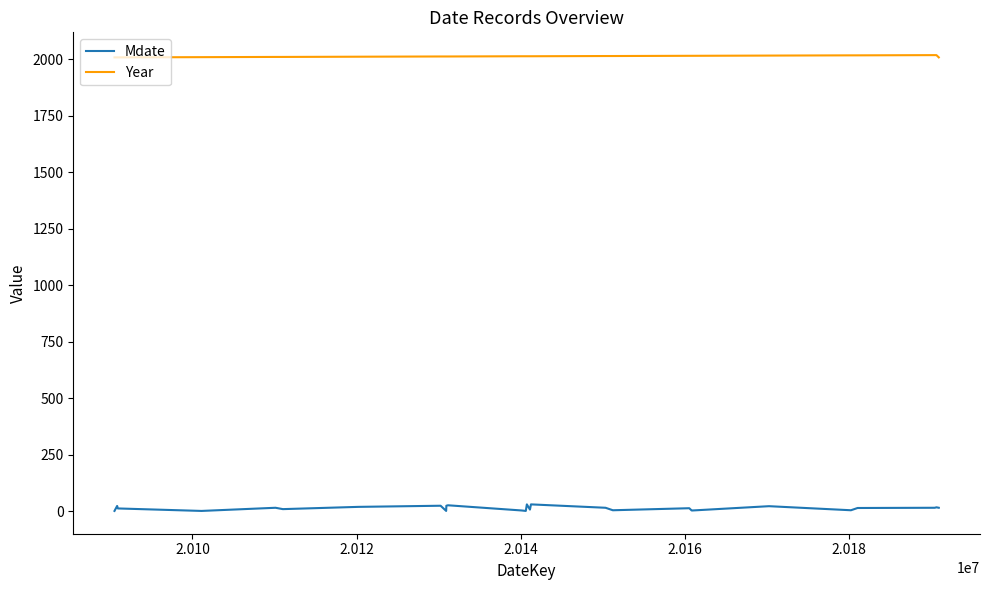

Which series has the largest total across all categories?

Year